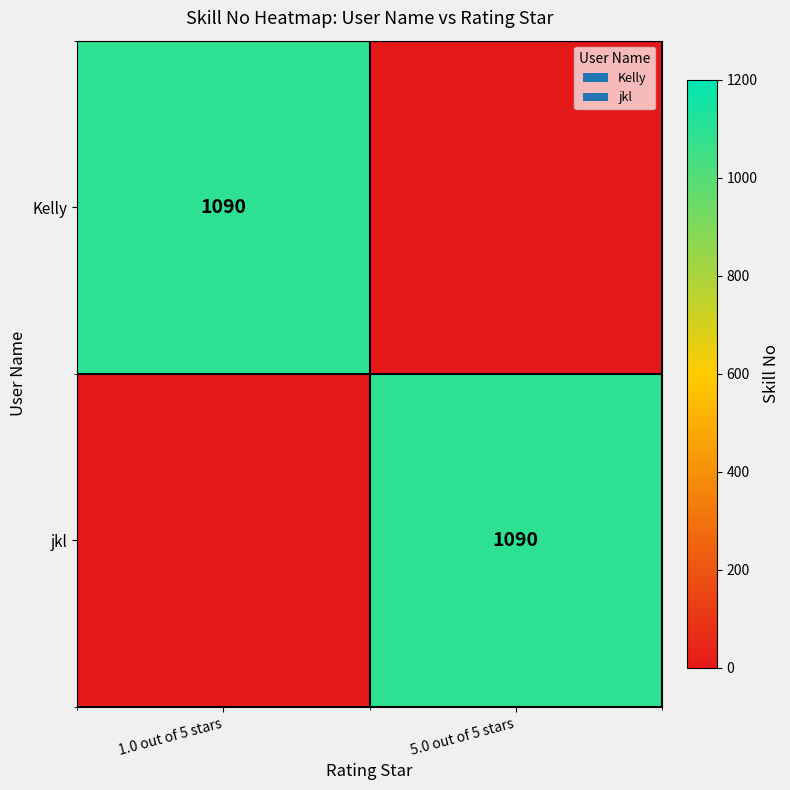

What is the spread (max minus min) of values at 1.0 out of 5 stars?

1090